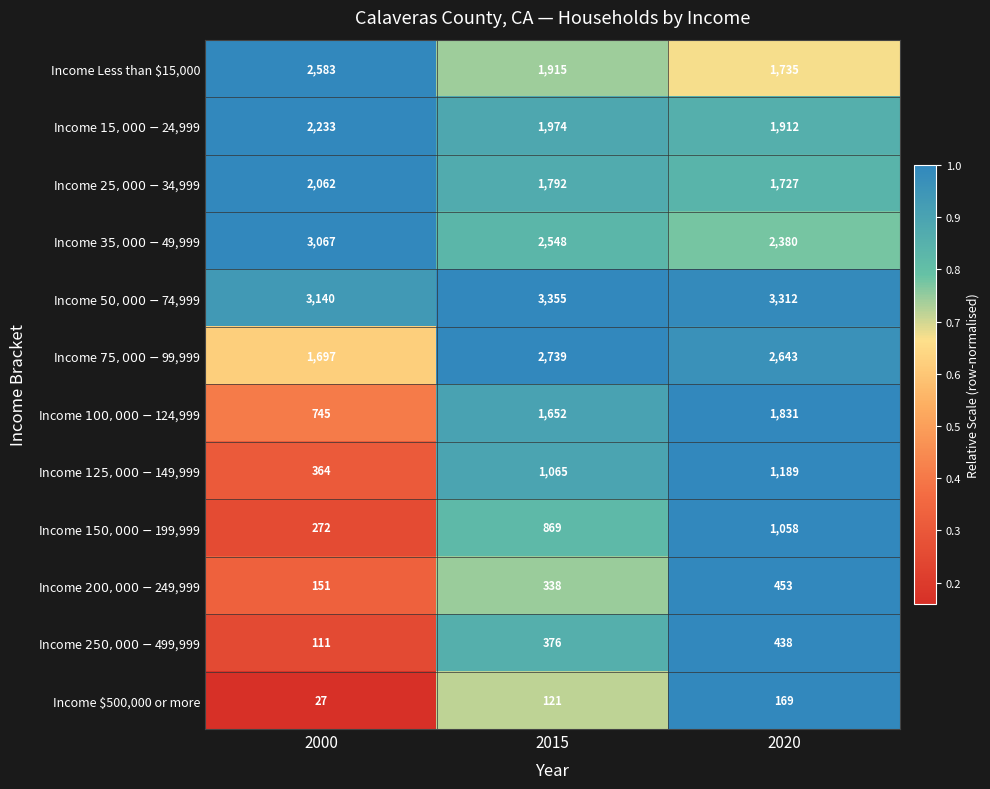

What is the total value across all series at 2020?

18847